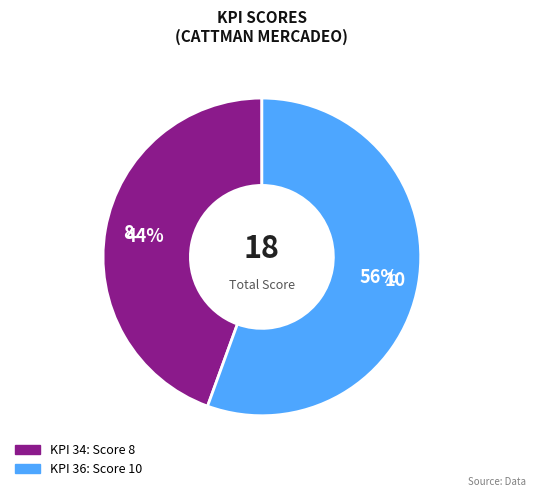

Is there any slice that represents more than half of the pie?

Yes